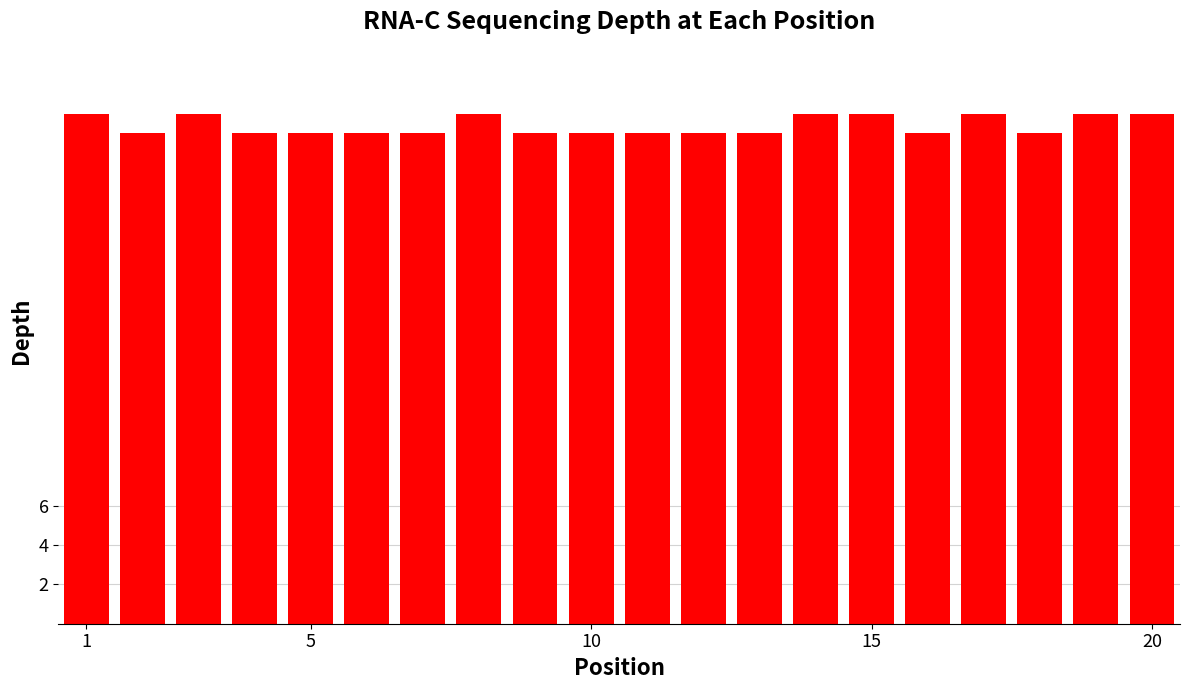

How many bars are there in total?

20